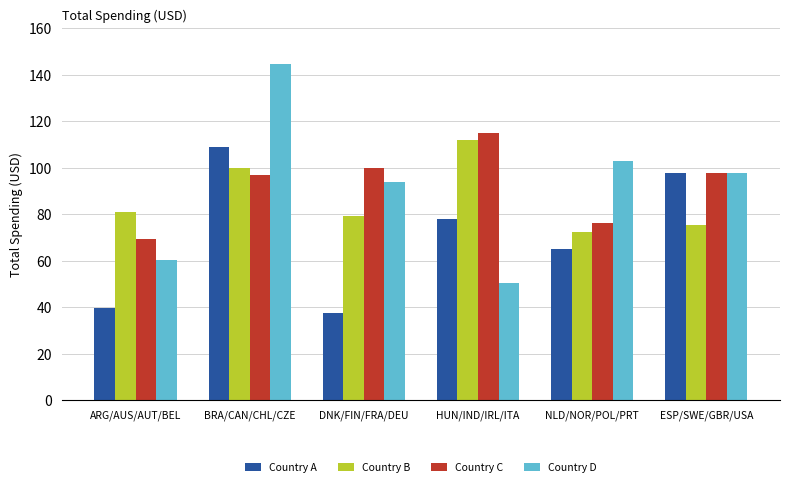

Which series has the largest range (max minus min)?

Country D